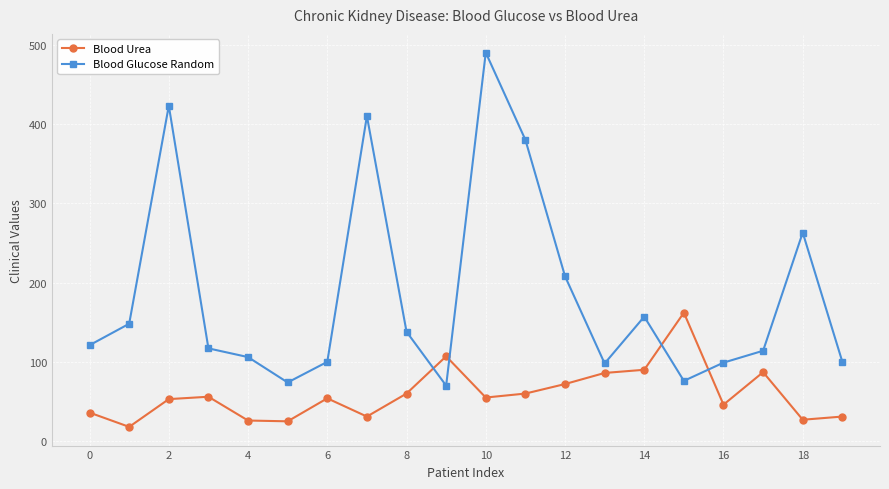

List the series in order of their peak value, lowest first.

Blood Urea, Blood Glucose Random